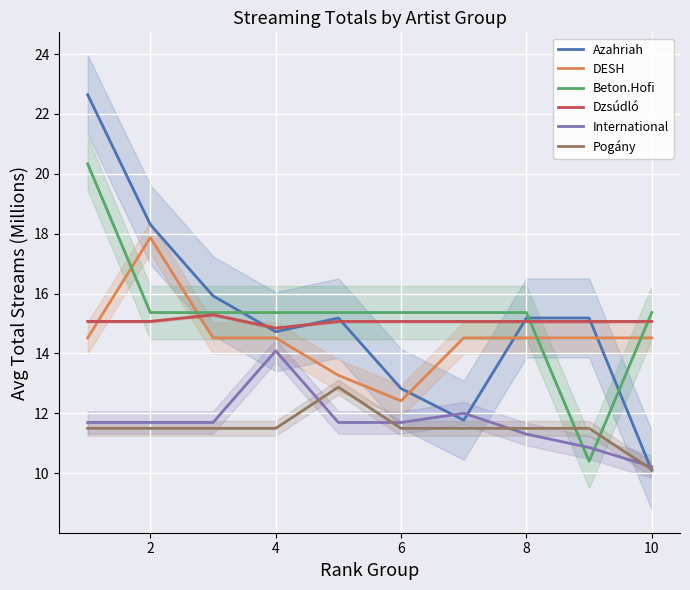

What is the value of the Dzsúdló point at the 7th from the left?

15.1